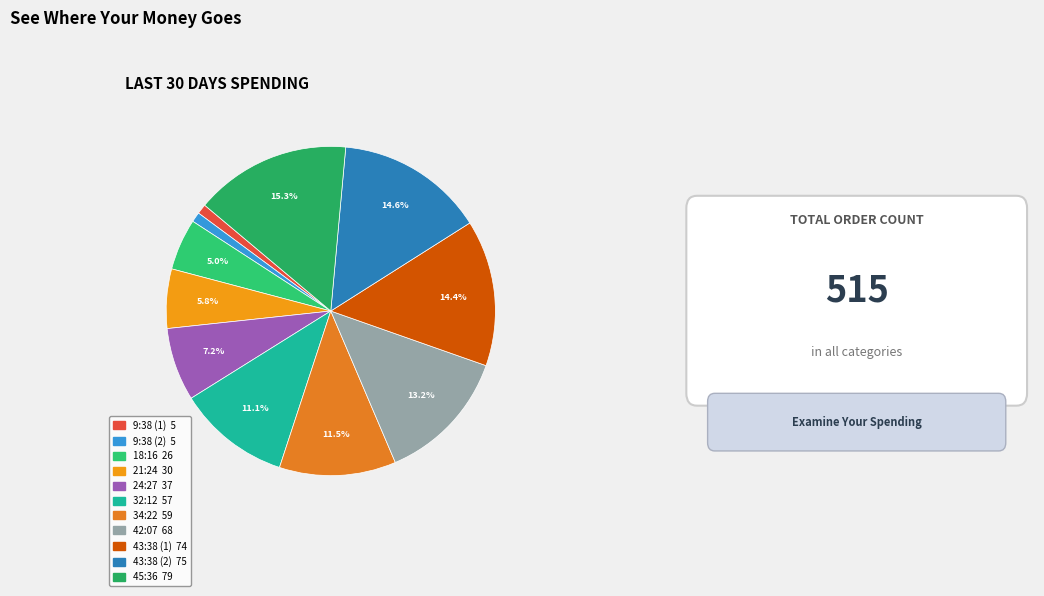

Is there a majority slice in this chart?

No